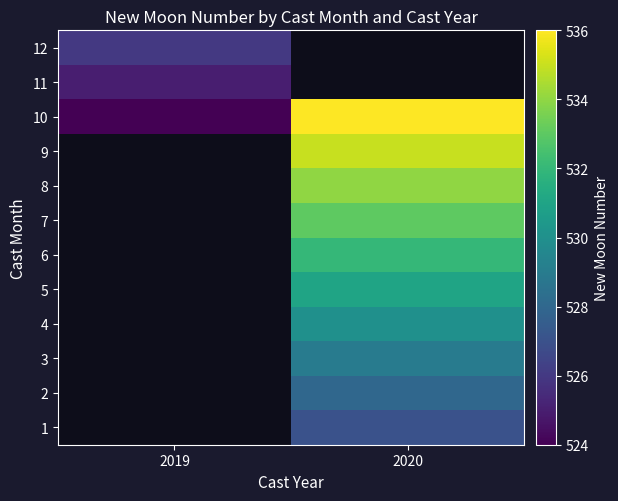

True or false: 2 has a value of 528.0 at 2020.

True